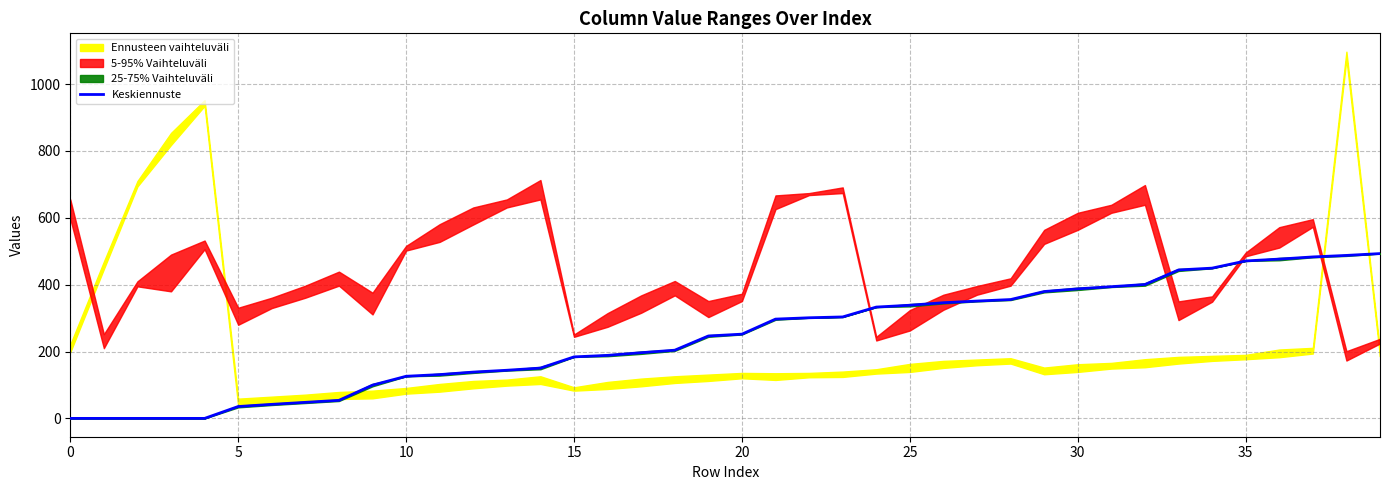

What is the highest value of the Keskiennuste series?

493.0